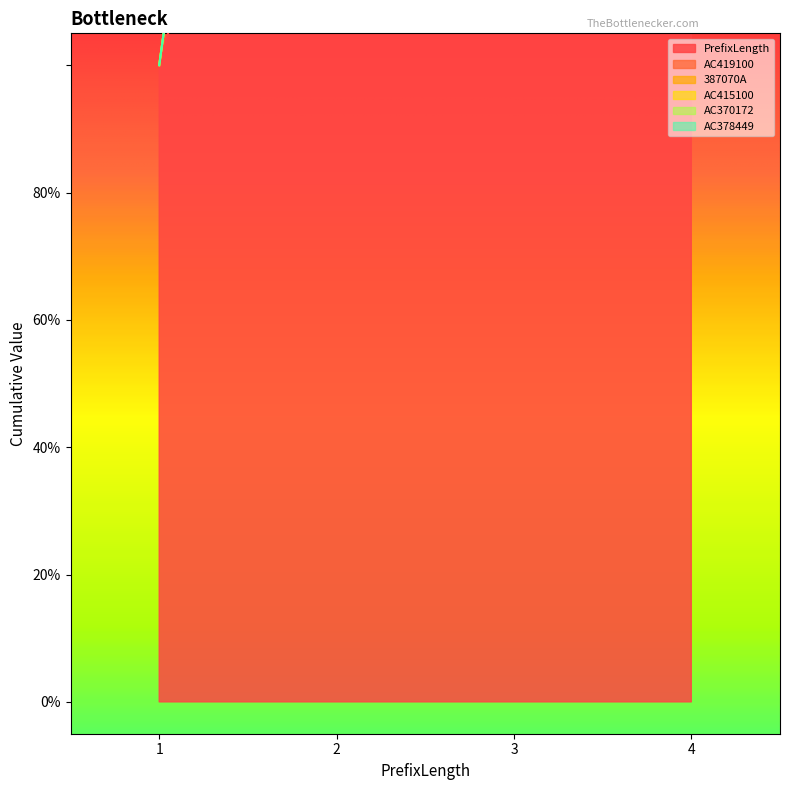

Which series has the largest range (max minus min)?

PrefixLength